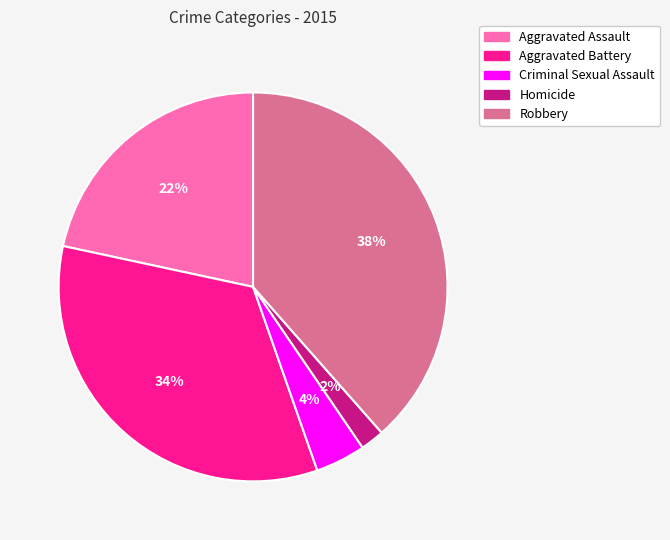

Is there any slice that represents more than half of the pie?

No